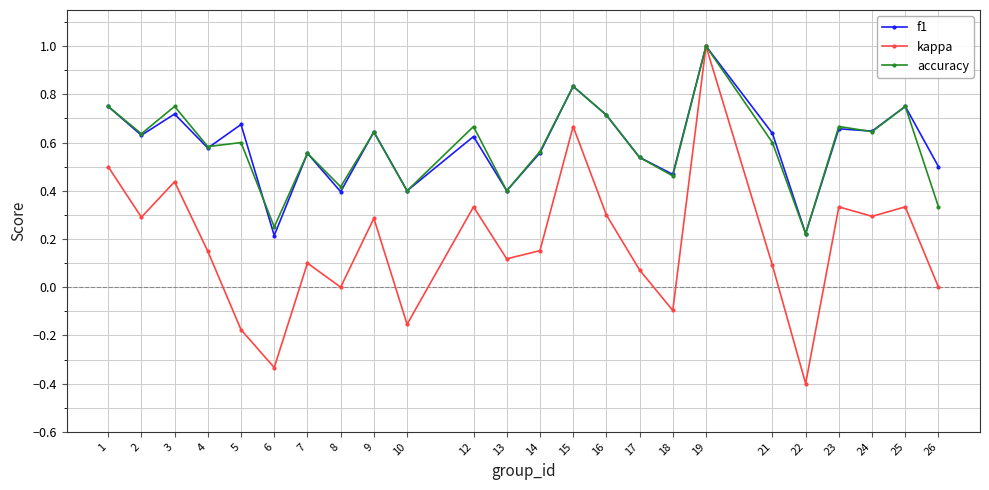

True or false: f1 and accuracy intersect in this chart.

True